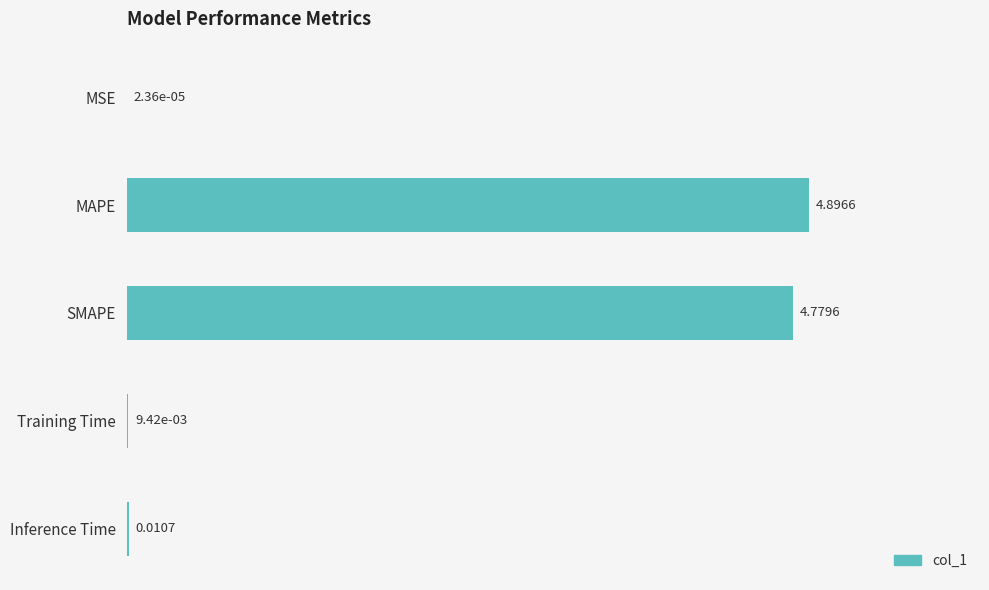

What is the sum of all values?

9.7